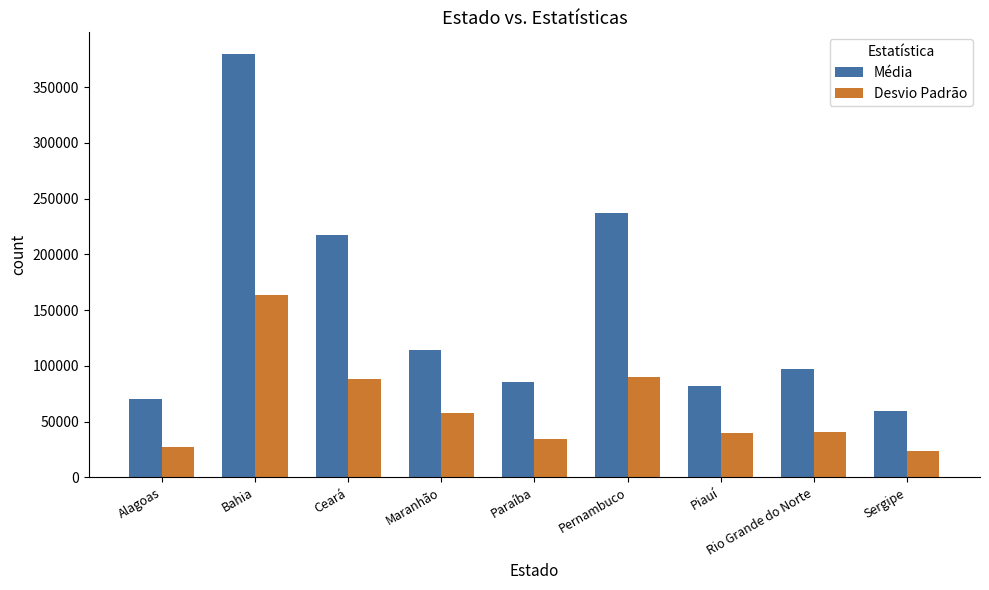

How many bars are there in each group?

2